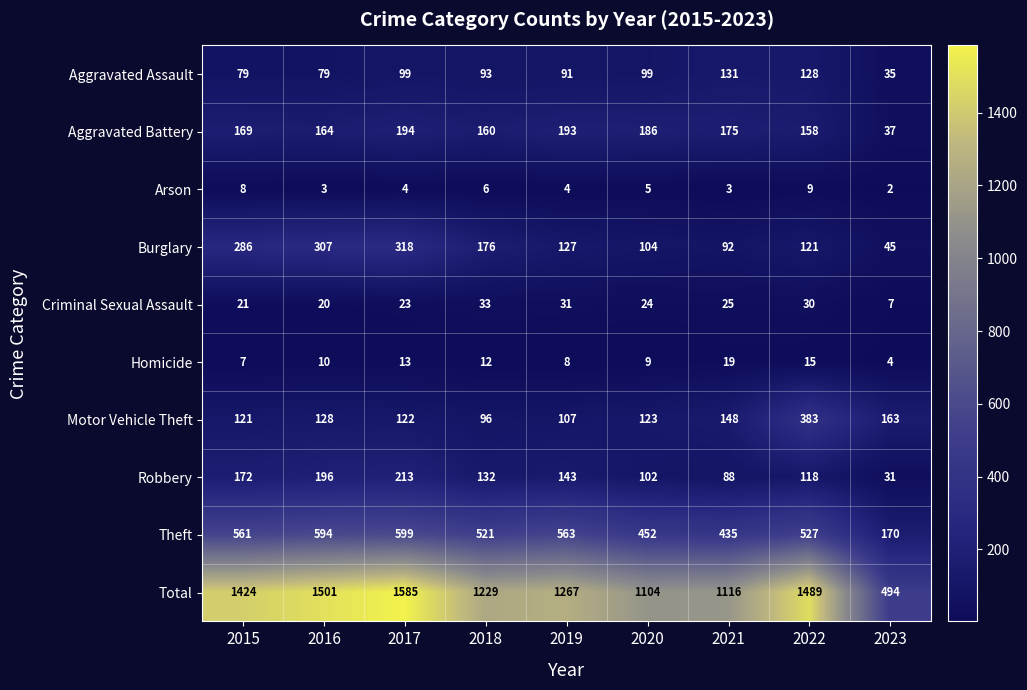

What is the highest value of the Homicide series?

19